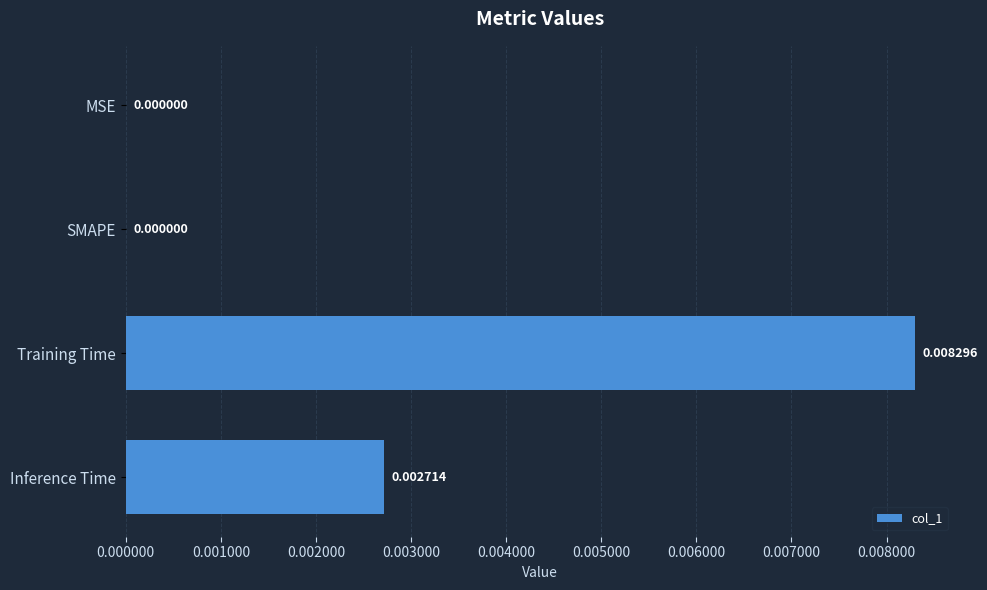

Count the number of data series in this chart.

1